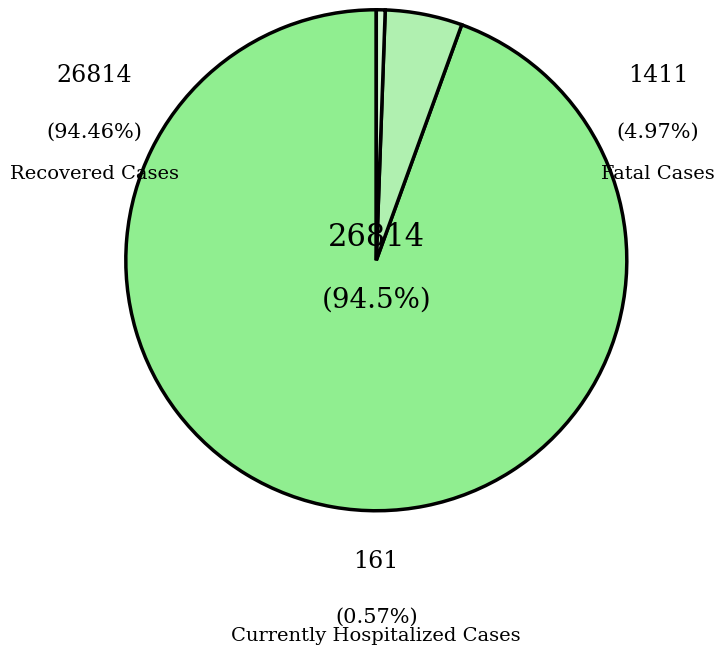

Which category has the biggest portion of the pie?

Recovered Cases